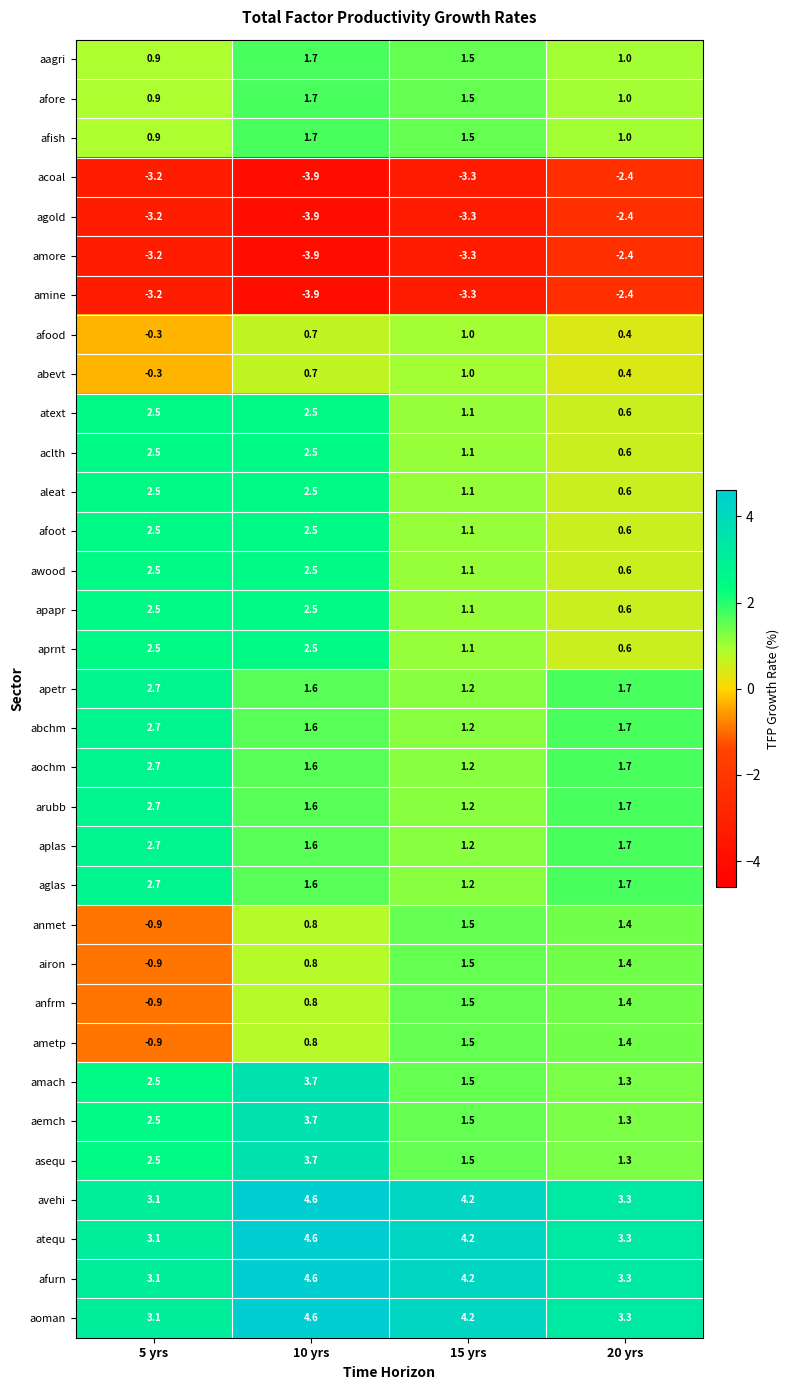

Is it true that arubb equals 1.2 at 15 yrs?

True